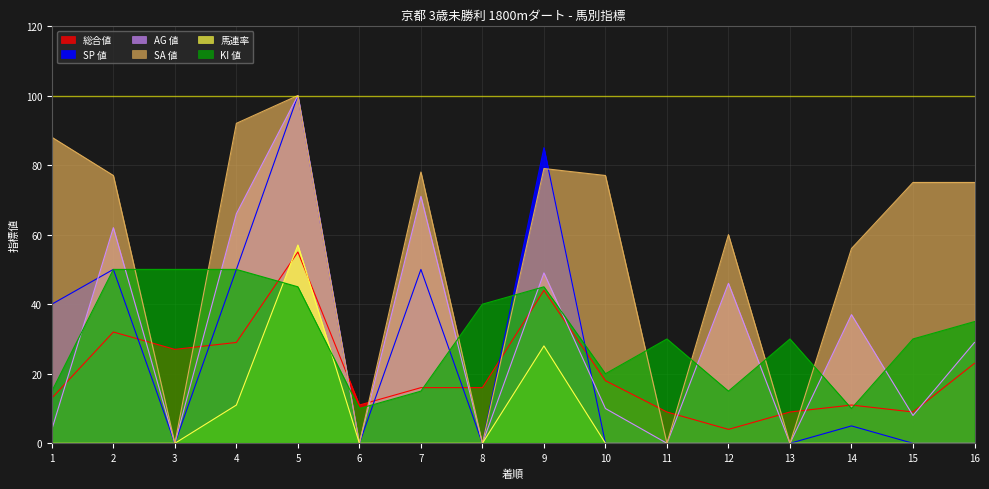

Between 11 and 15, which is larger?

11